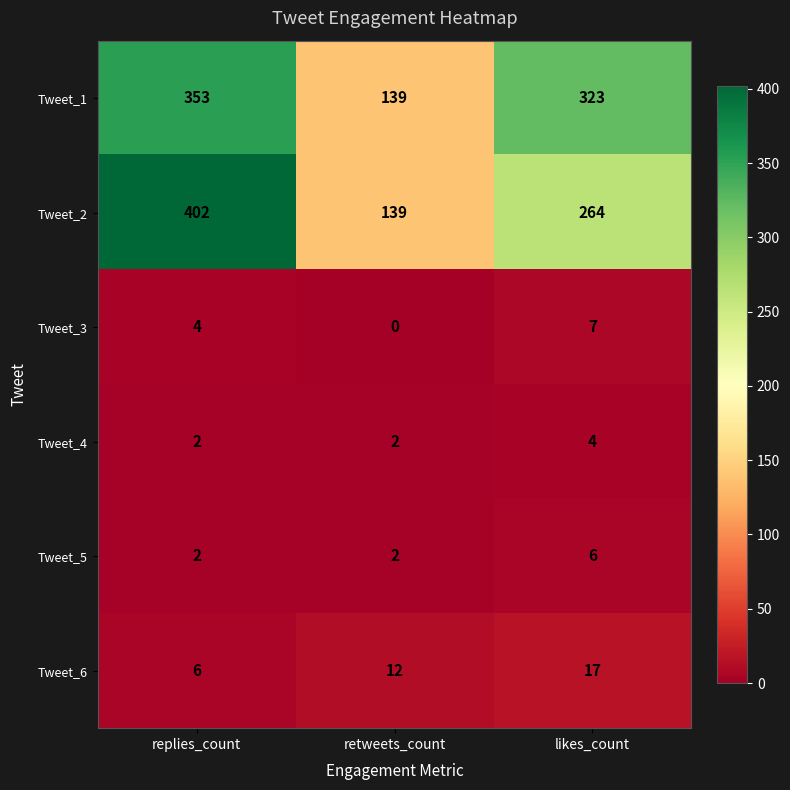

Is it true that Tweet_2 equals 139 at retweets_count?

True